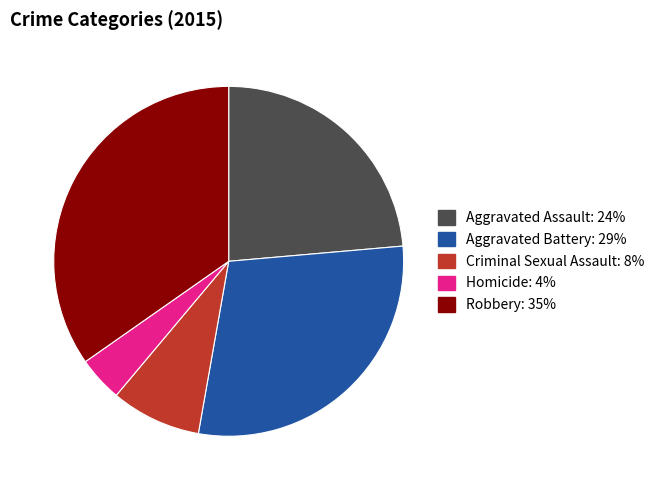

What is the largest slice in the pie chart?

Robbery